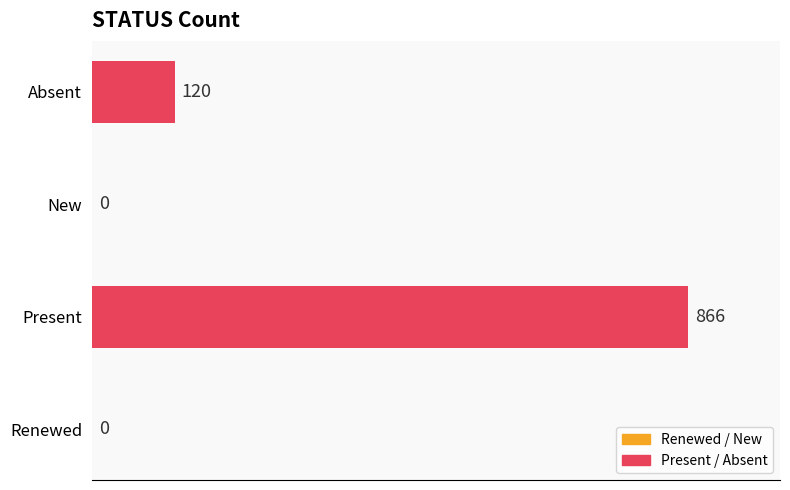

What is the sum of the values at New and Absent?

120